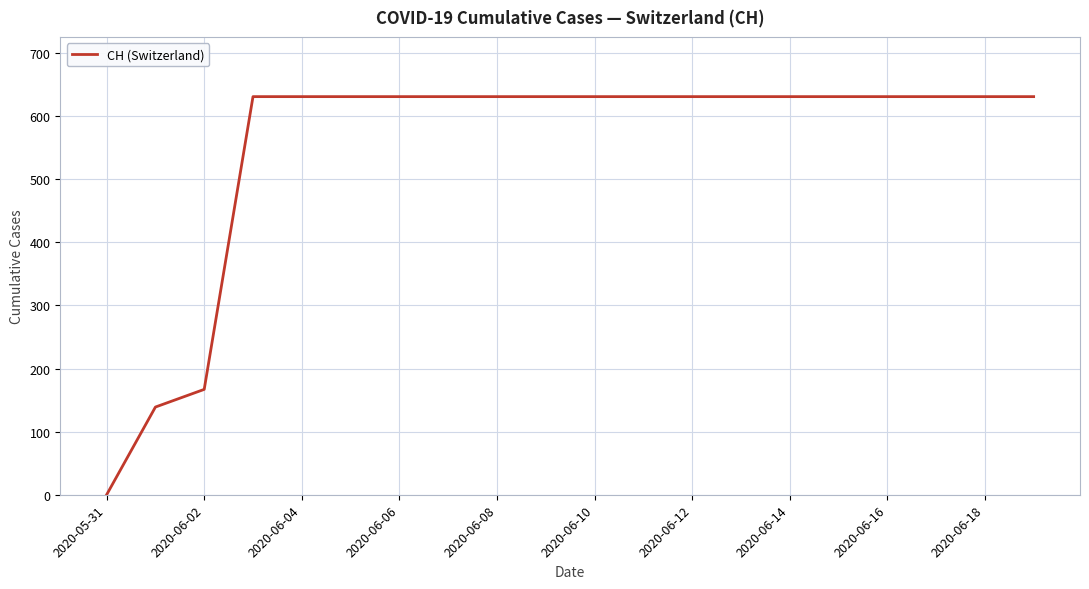

What is the maximum value shown in the chart?

631